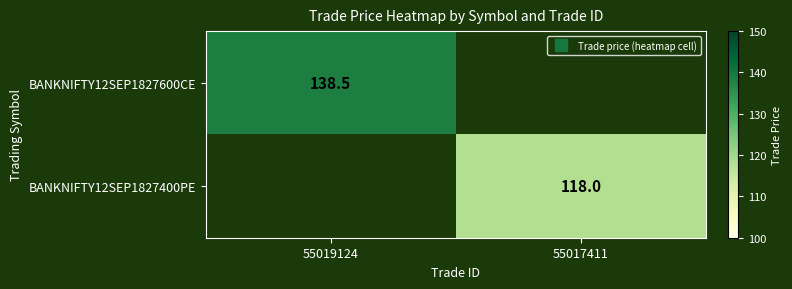

Between 55019124 and 55017411, which series saw the biggest shift?

BANKNIFTY12SEP1827600CE